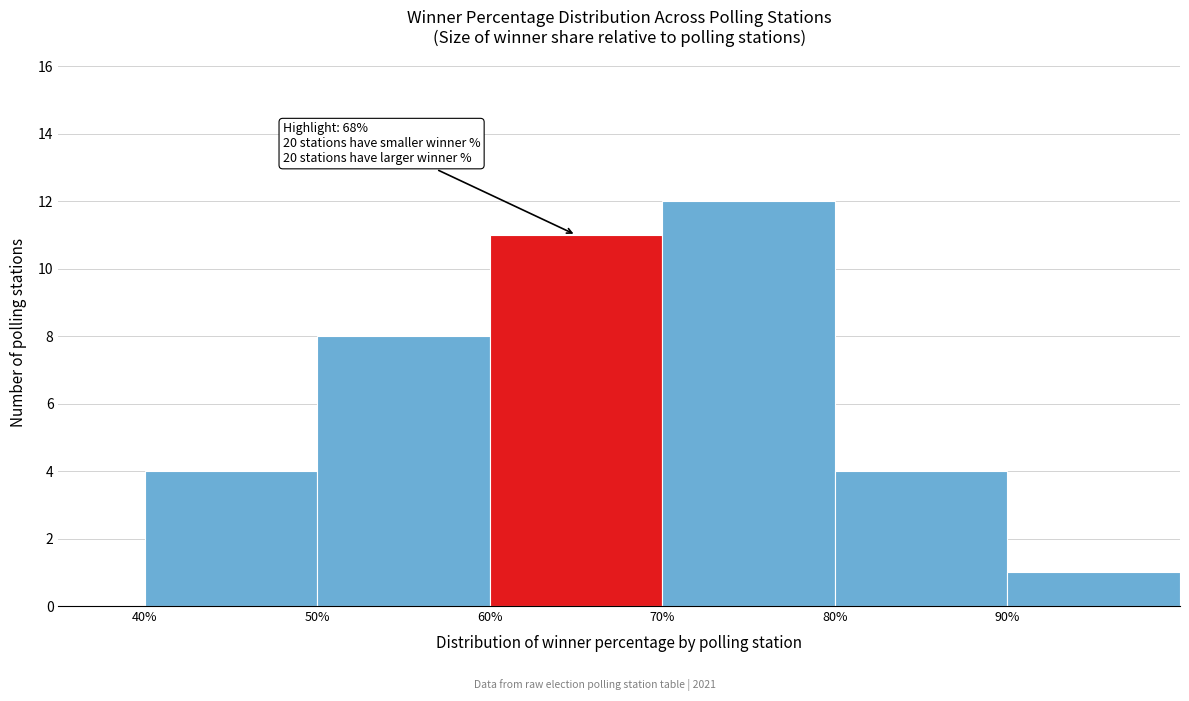

Which range on the x-axis has the tallest bar?

70 to 80